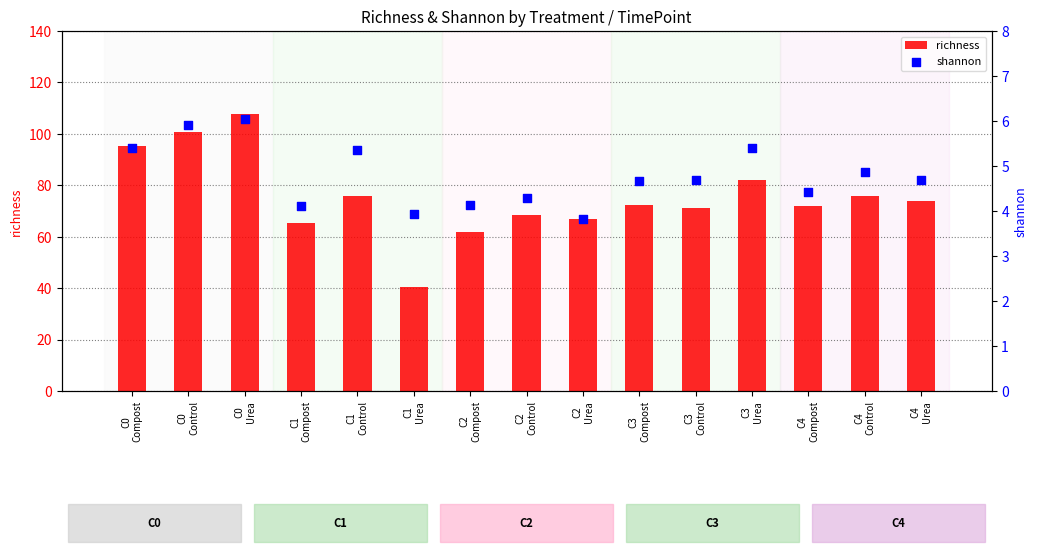

At which category is the sum across all series the highest?

C0
Urea